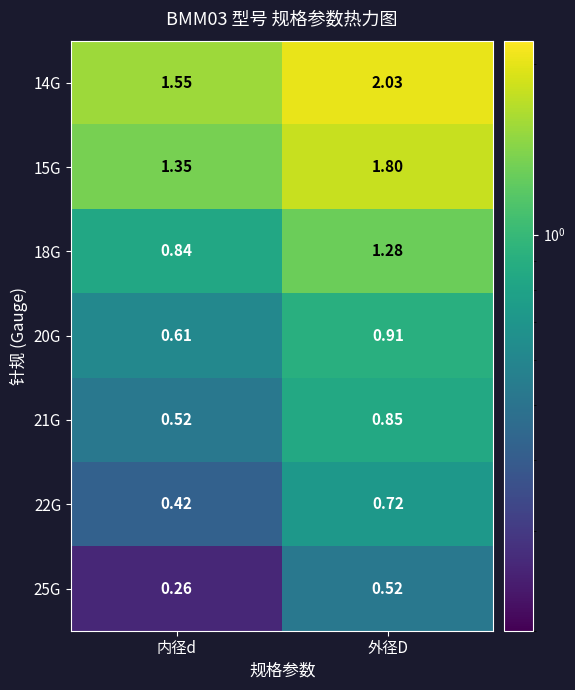

At which label does 18G first exceed 1?

外径D